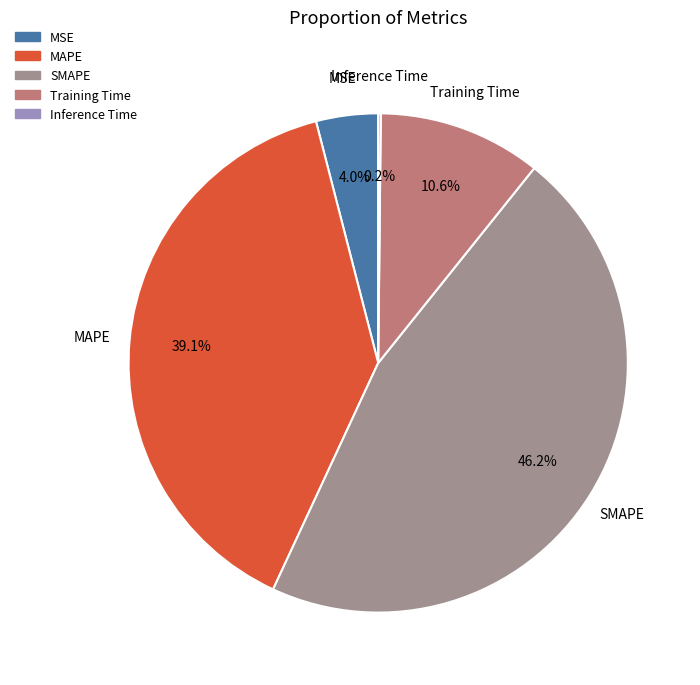

Does any single category account for the majority?

No